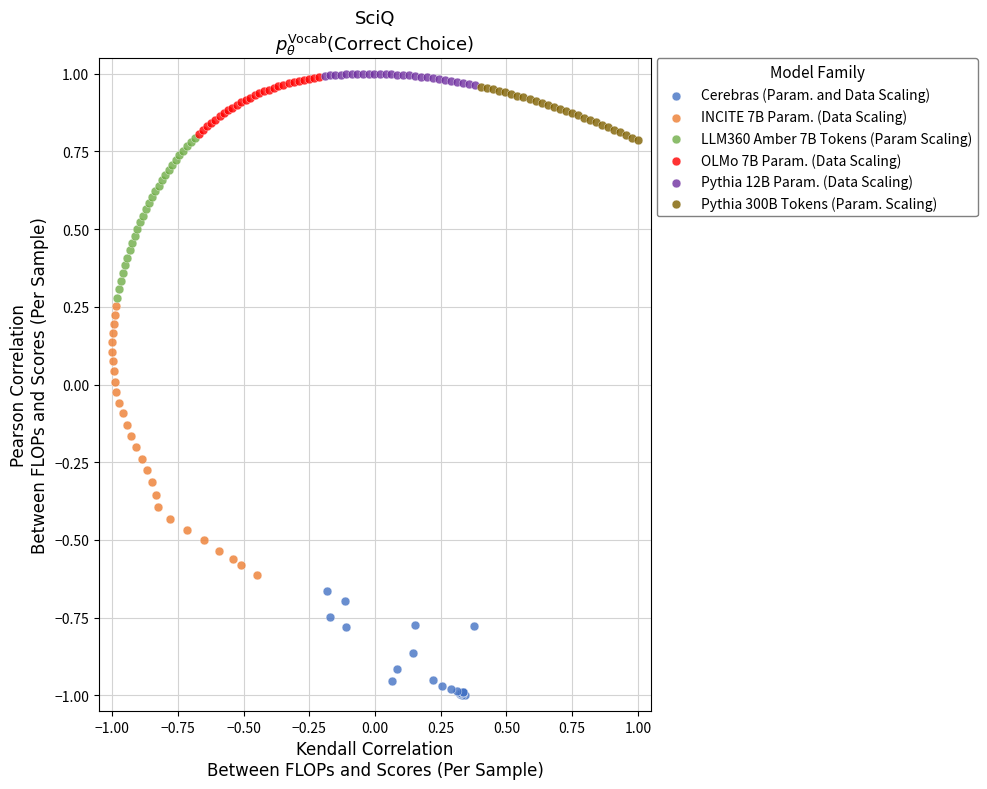

Which series has the largest Y range (max minus min)?

INCITE 7B Param. (Data Scaling)